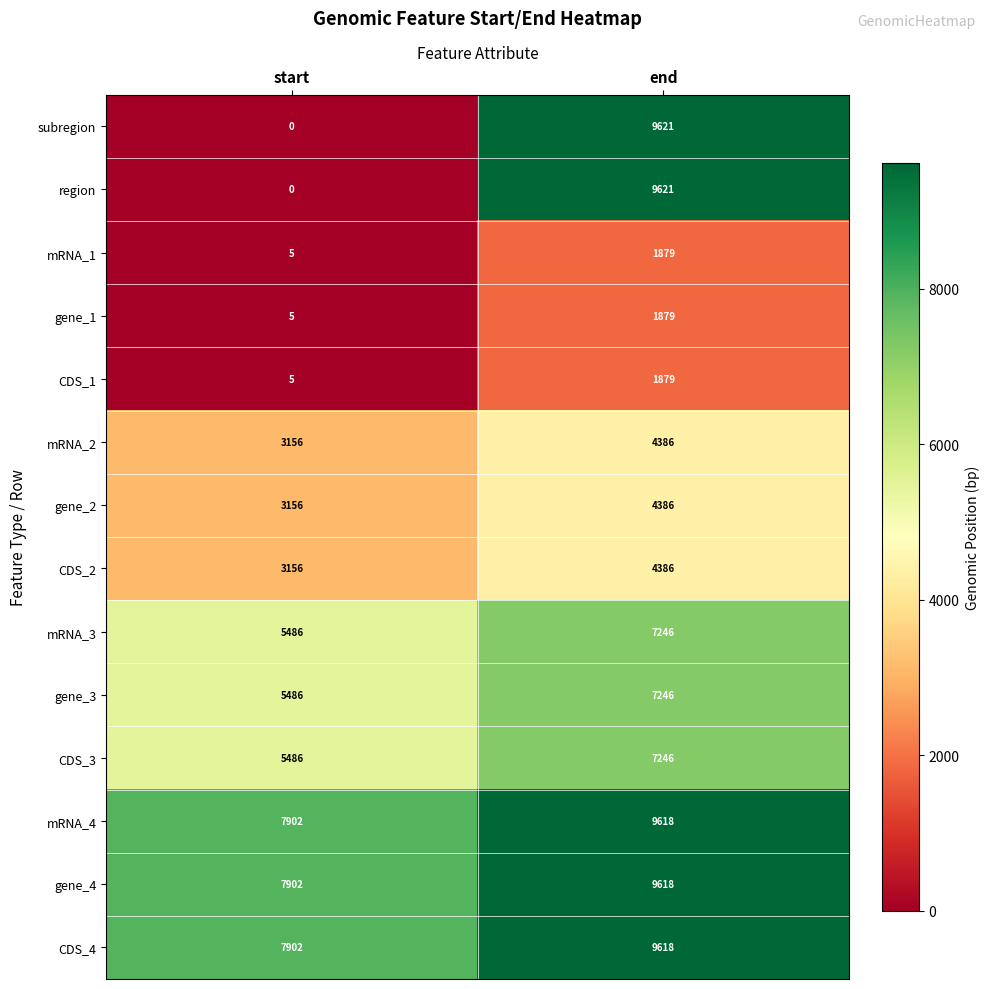

The value of gene_3 at end is 7246. True or false?

True